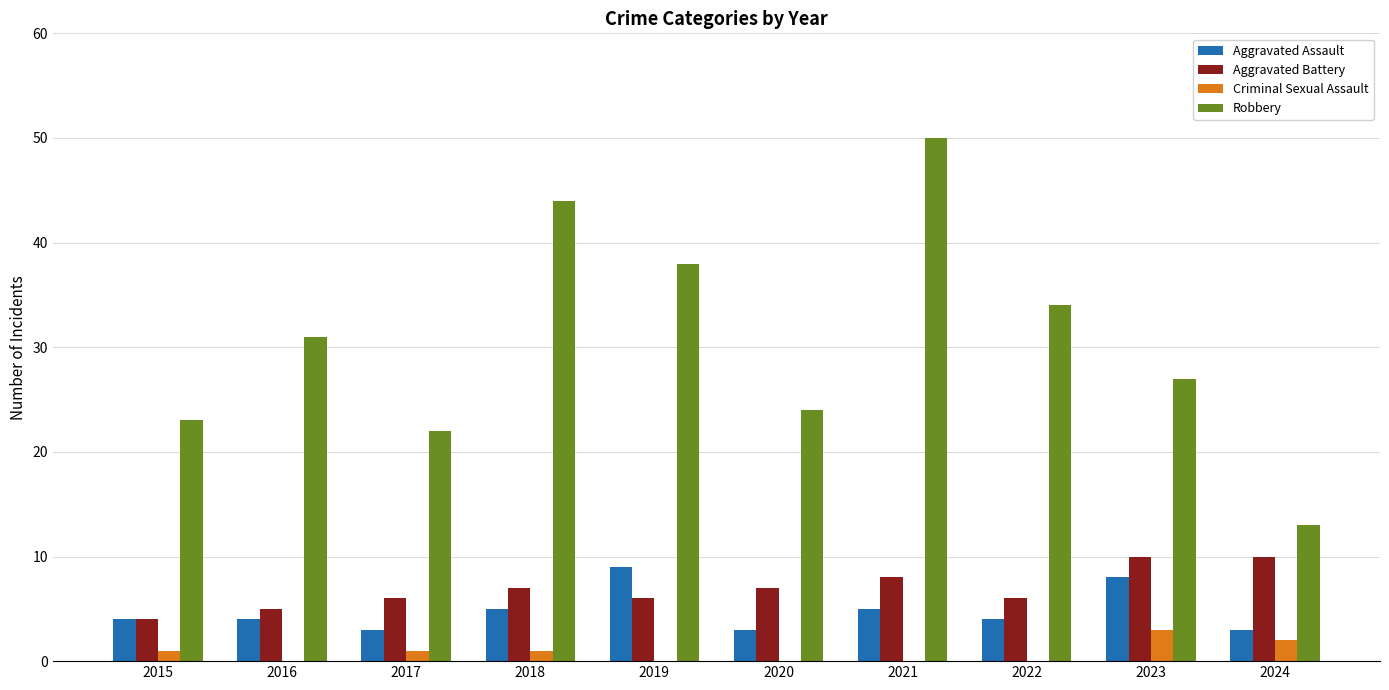

The Robbery series shows 7 at 2022. True or false?

False